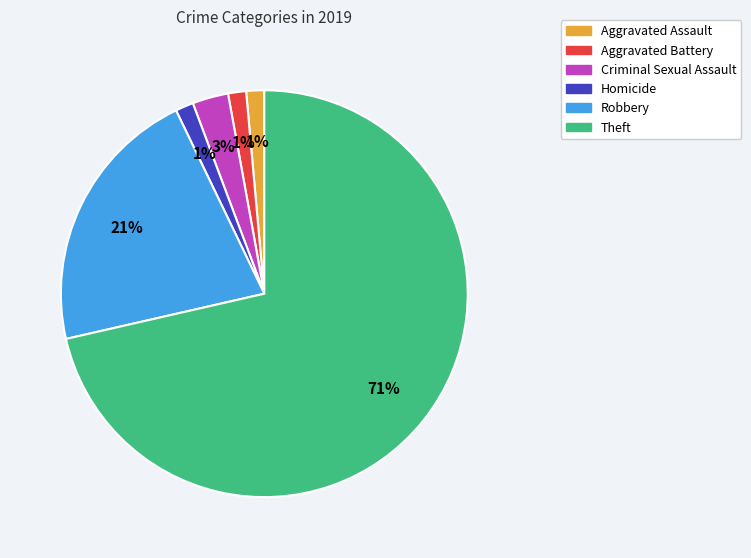

To the nearest percent, what is the average slice percentage?

17%